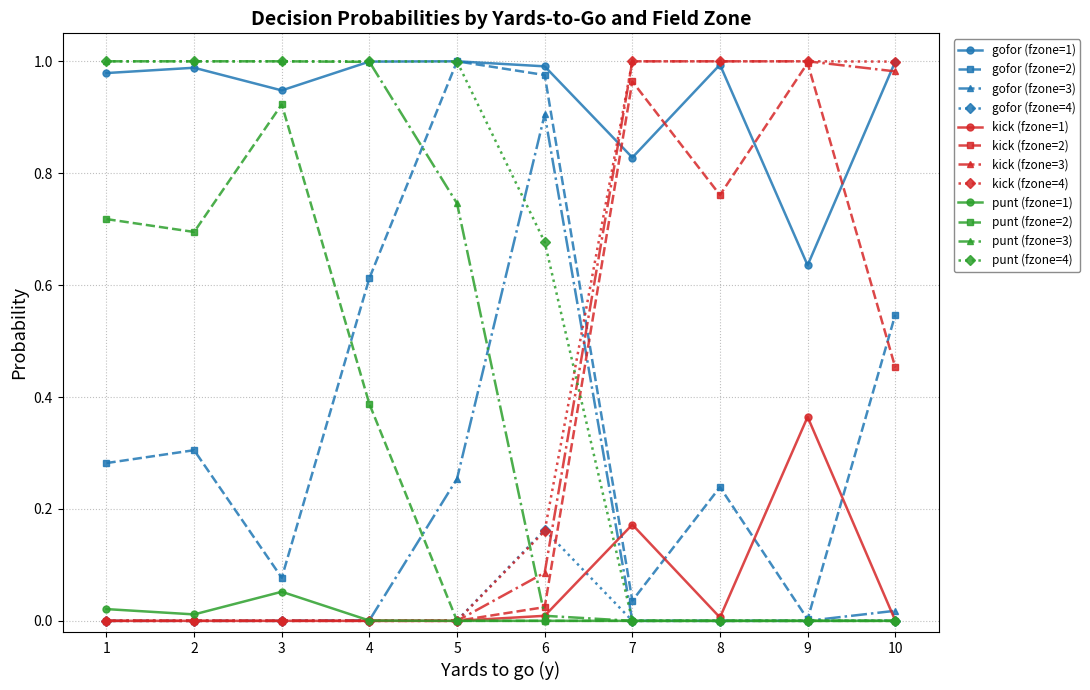

The gofor (fzone=2) series shows 0.0 at 3. True or false?

False